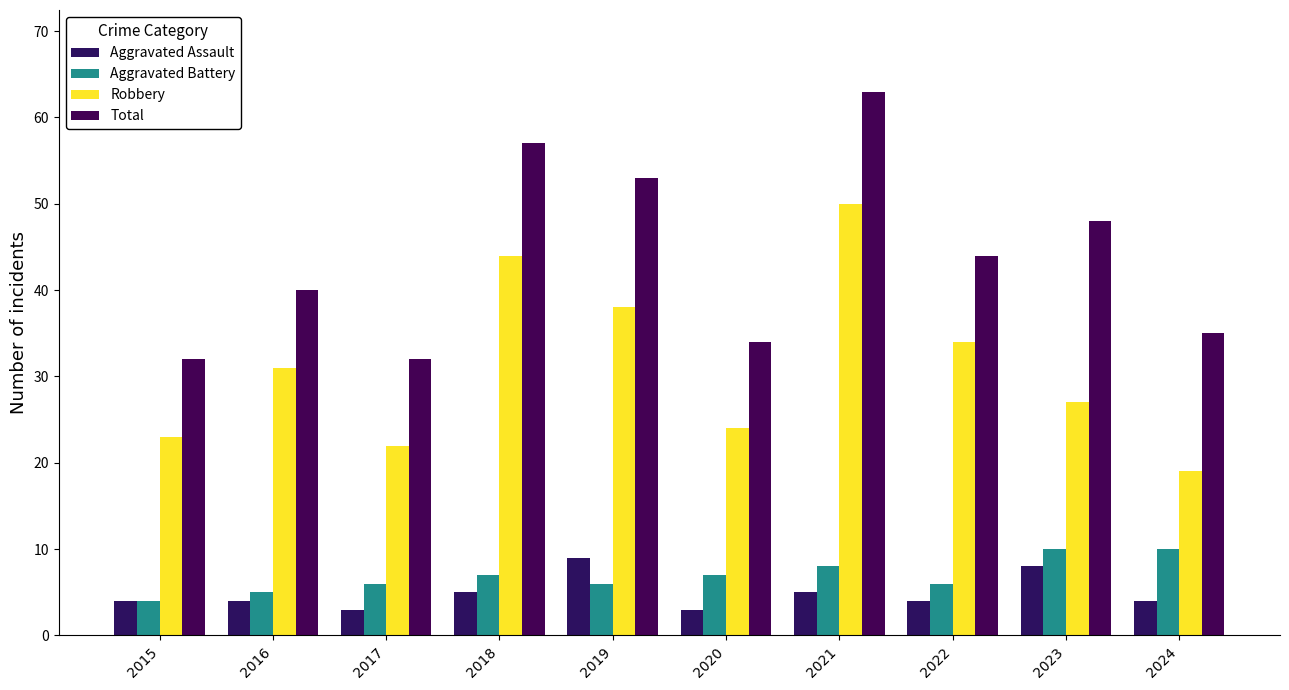

Which series has the largest total across all categories?

Total